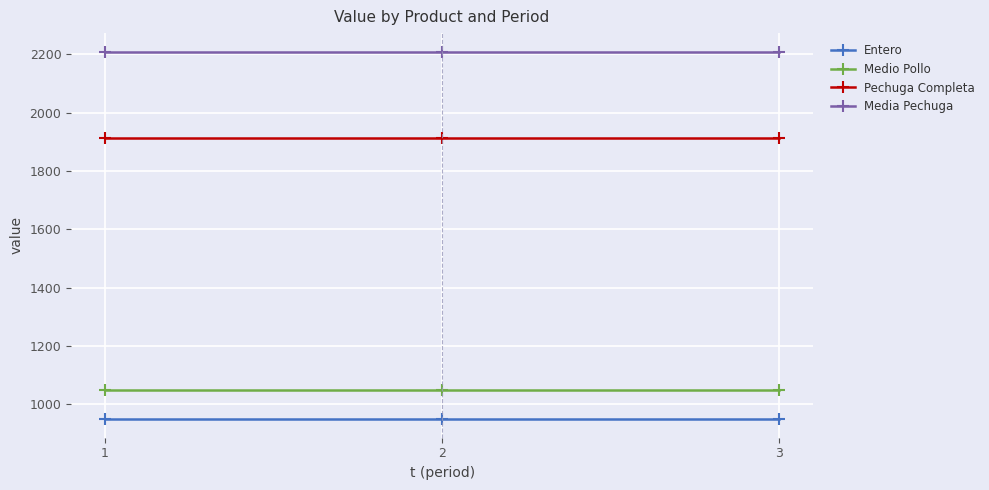

At how many categories does at least one series exceed 1099?

3